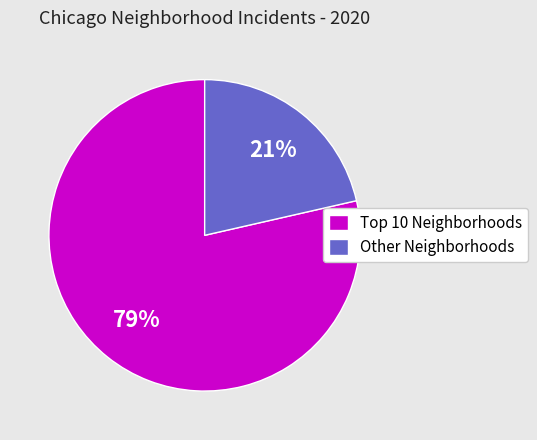

True or false: Other Neighborhoods accounts for 21% of the total.

True